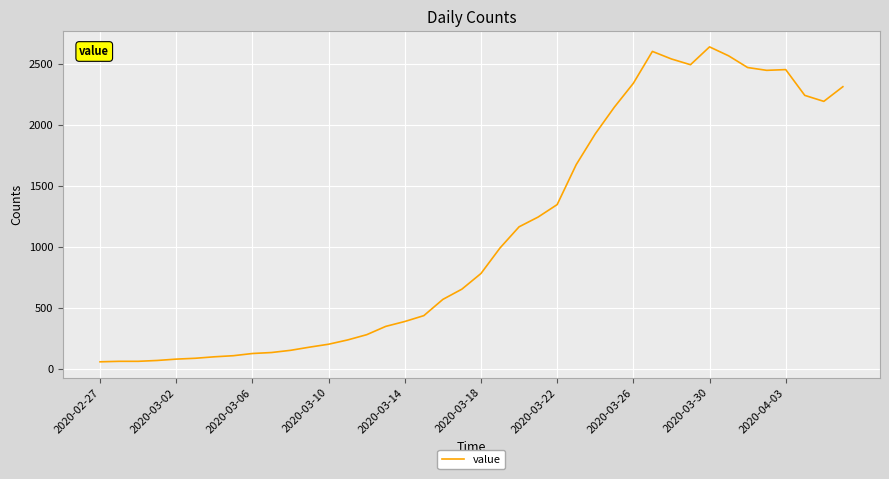

What is the maximum value shown in the chart?

2639